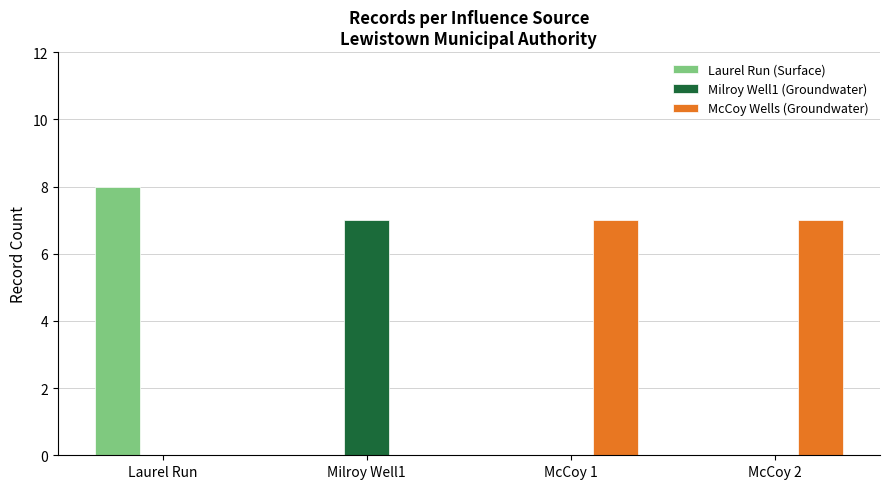

What are all the series names shown in the legend?

Laurel Run (Surface), Milroy Well1 (Groundwater), McCoy Wells (Groundwater)